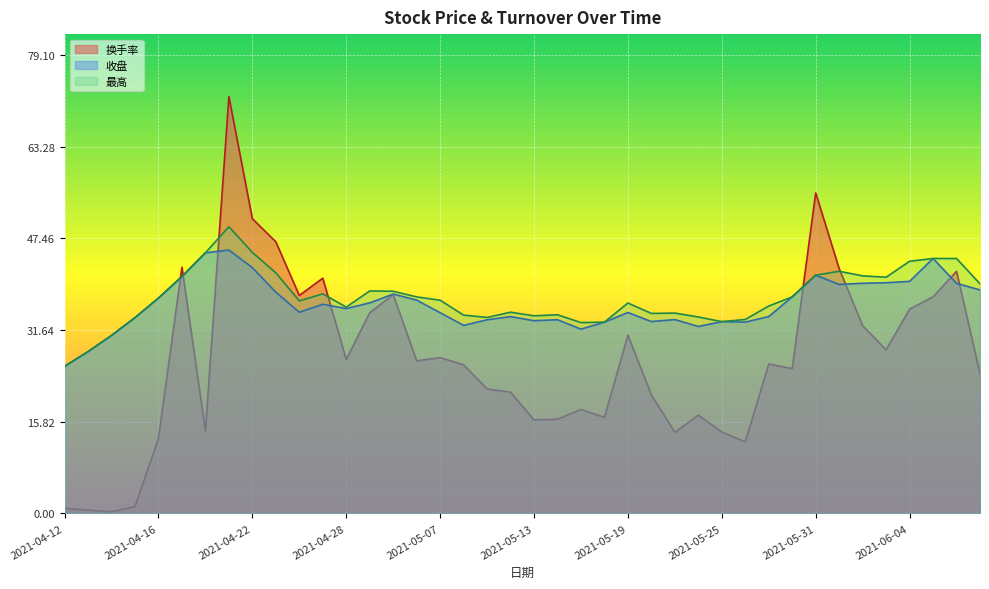

What is the difference between the 收盘 values at 2021-06-04 and 2021-04-22?

2.4